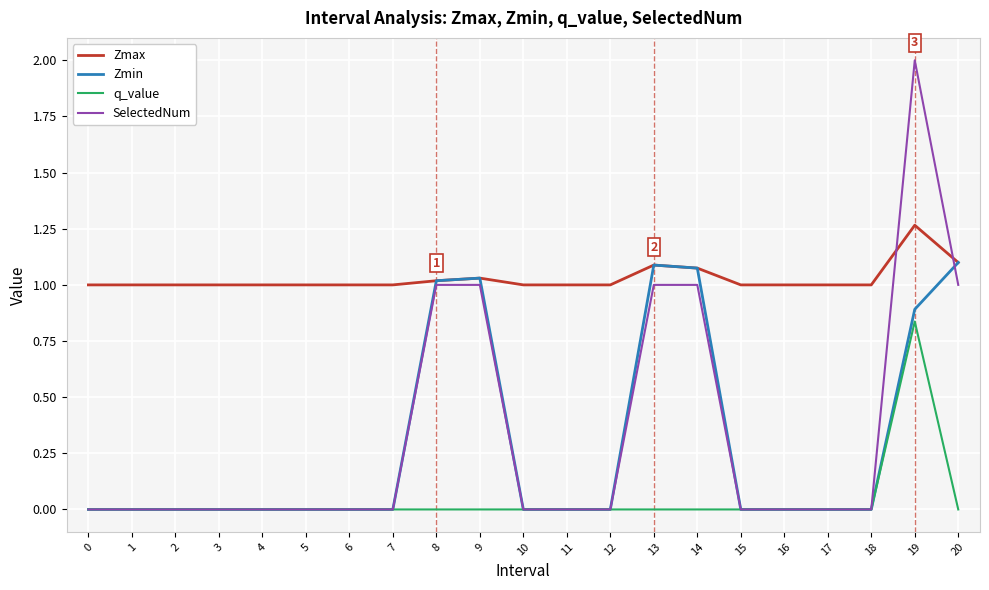

Between 3 and 19, which series saw the biggest shift?

SelectedNum